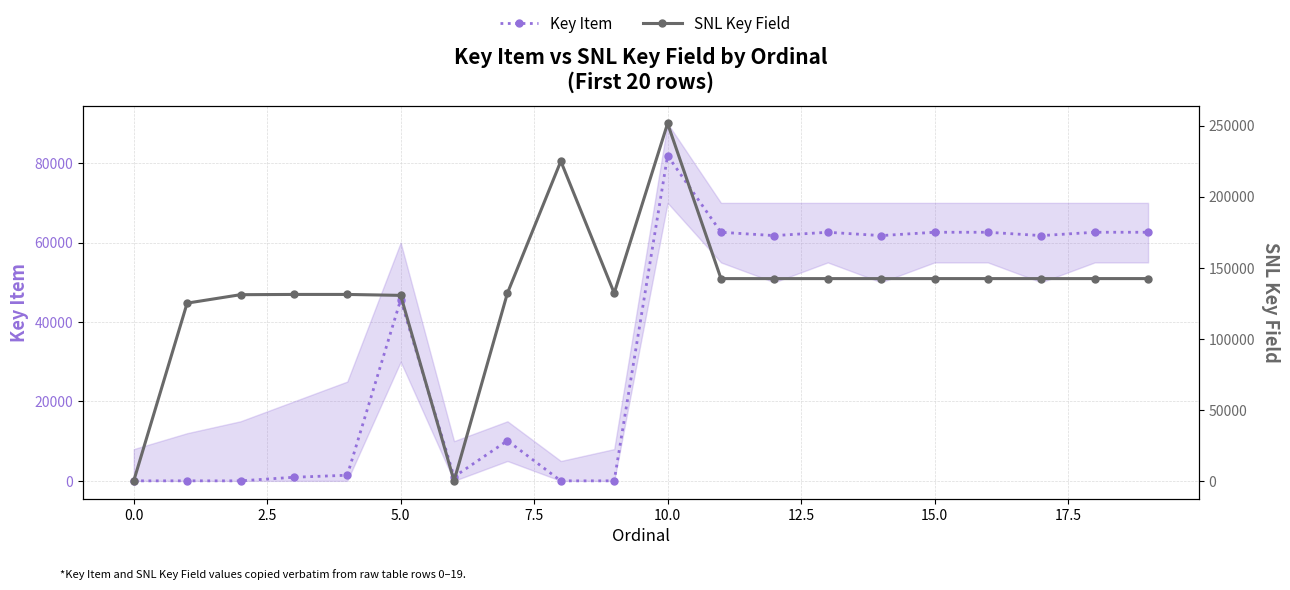

How many lines are shown in the chart?

2